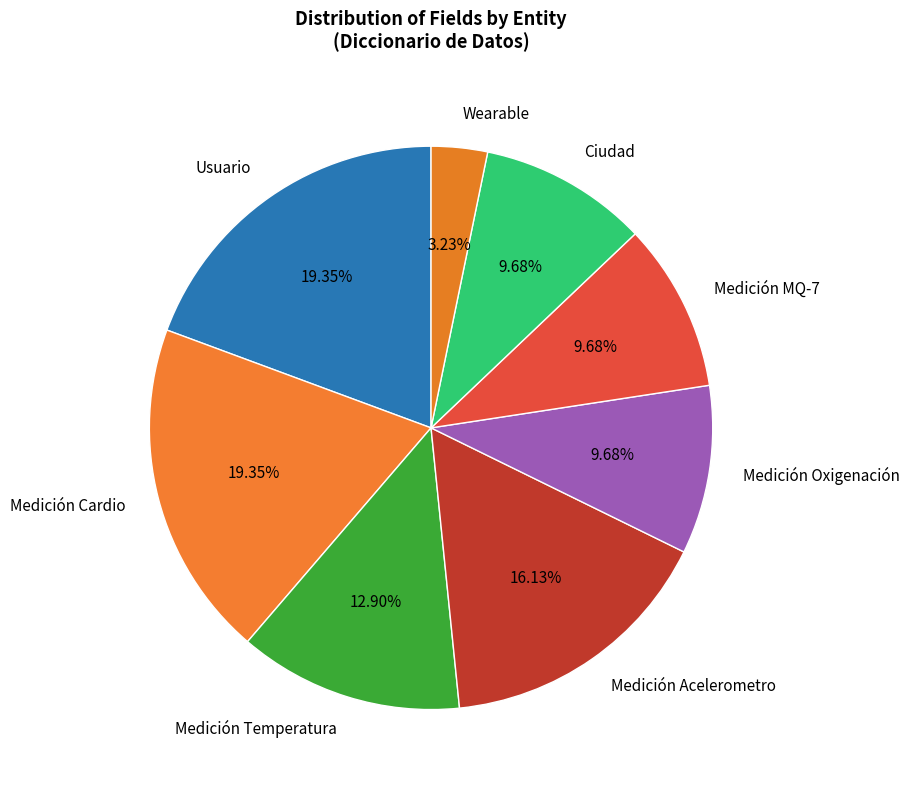

Which category has the smallest portion of the pie?

Wearable